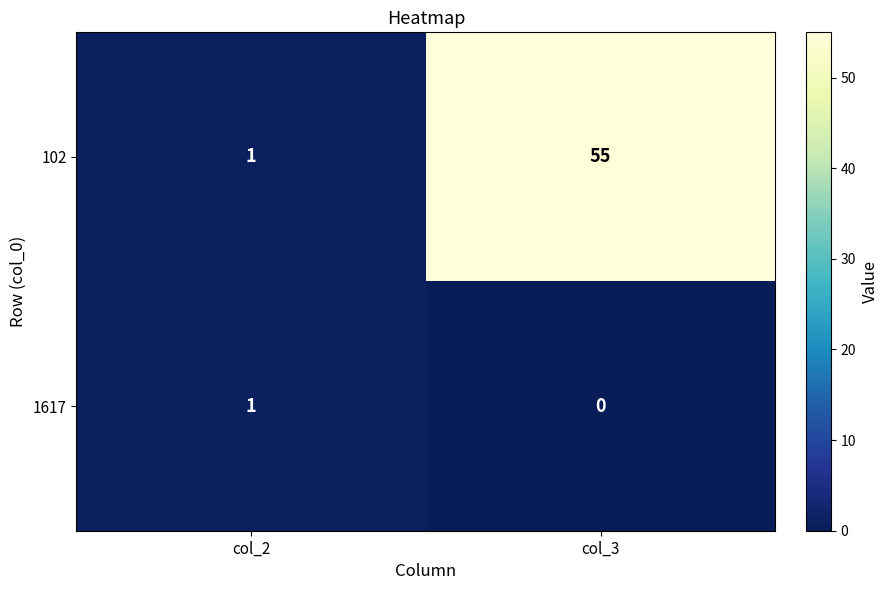

Rank the series by their average value, from lowest to highest.

1617, 102